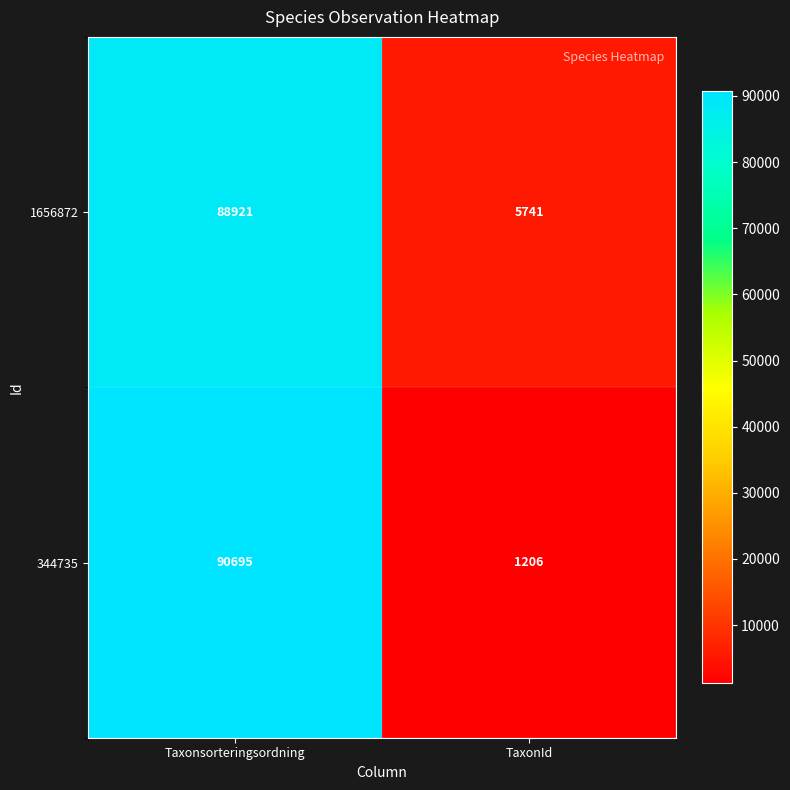

At TaxonId, list the series in order from smallest to largest.

344735, 1656872